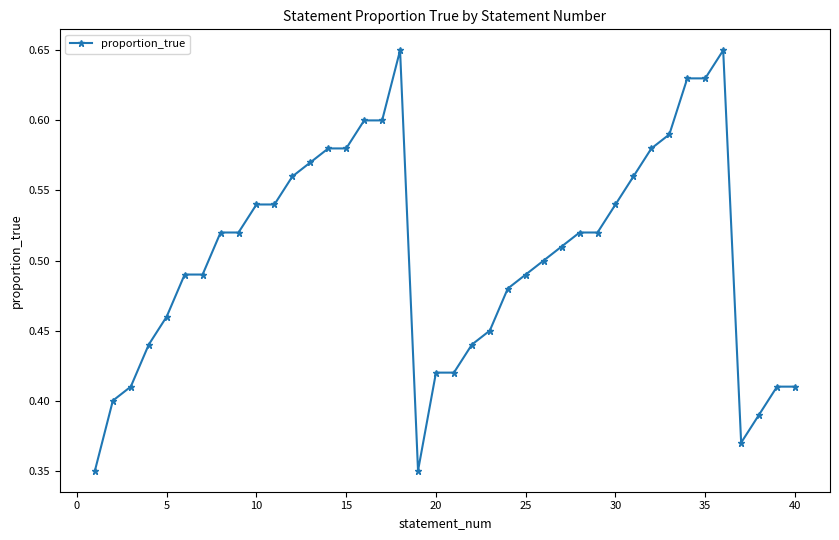

What is the sum of all values?

20.2